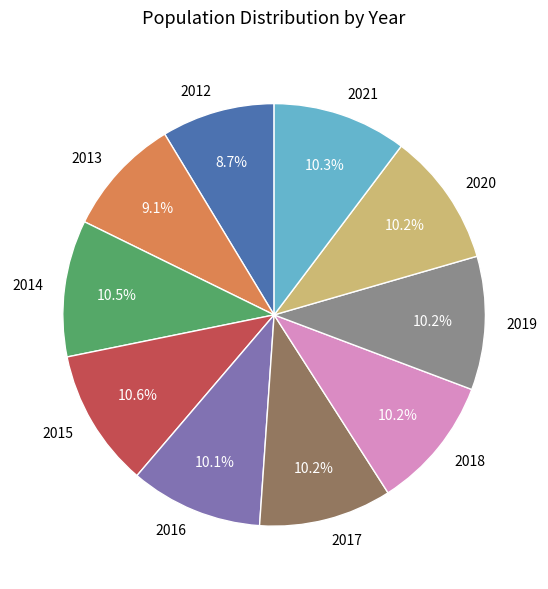

Approximately how many times larger is the value at 2021 compared to 2019?

1.0